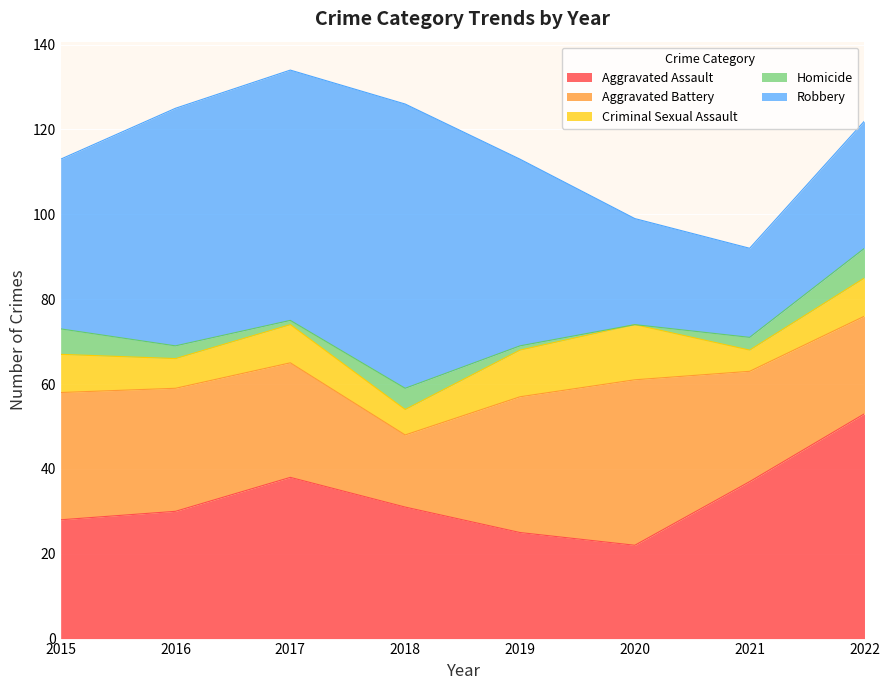

What is the average value of the Robbery series?

43